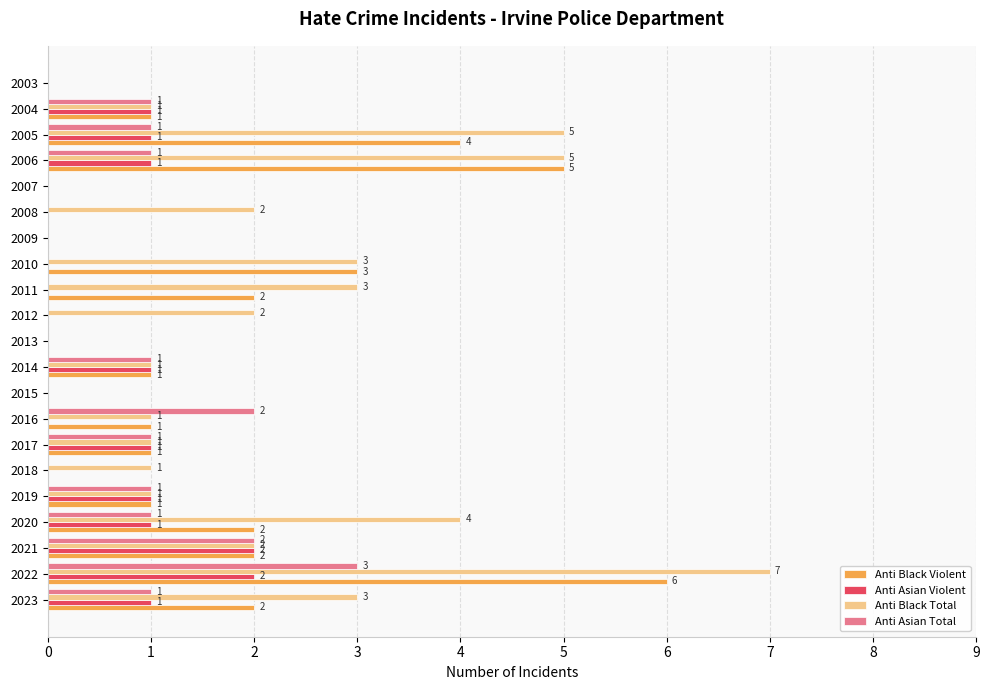

At which category is the sum across all series the highest?

2022